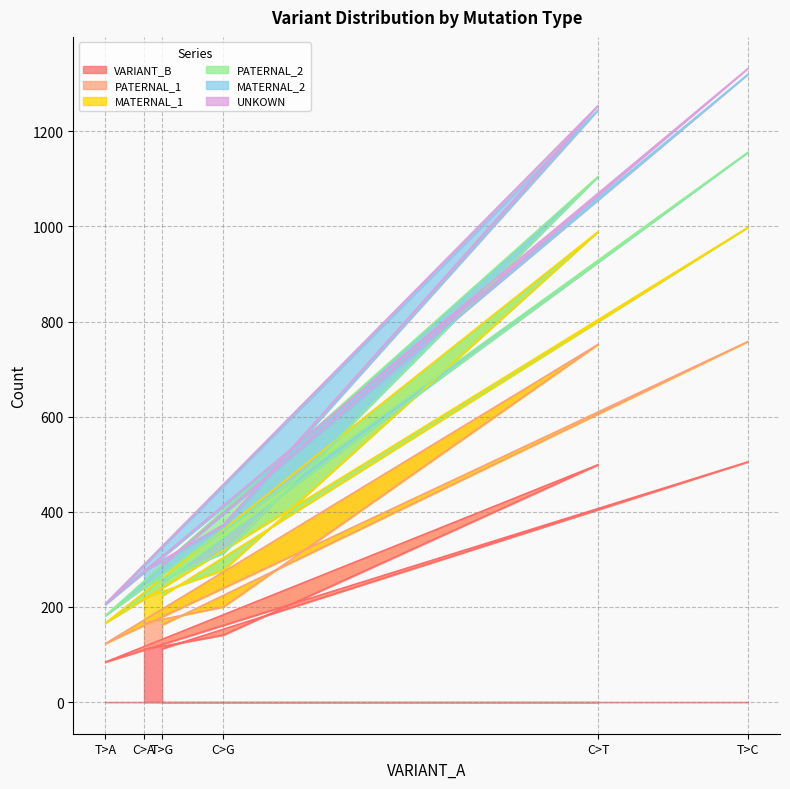

True or false: VARIANT_B and MATERNAL_1 cross at least once.

False